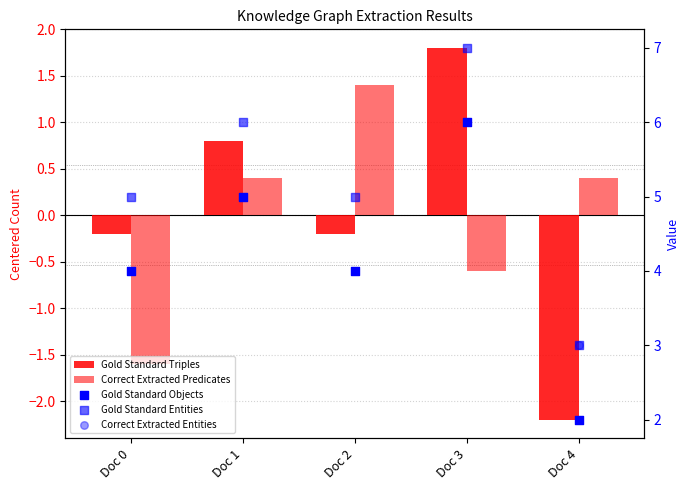

Which series has the largest total across all categories?

Gold Standard Entities